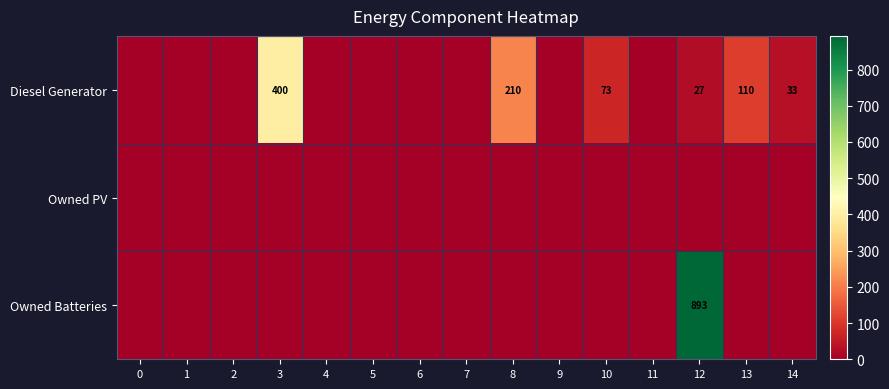

The Diesel Generator series shows 27 at 12. True or false?

True